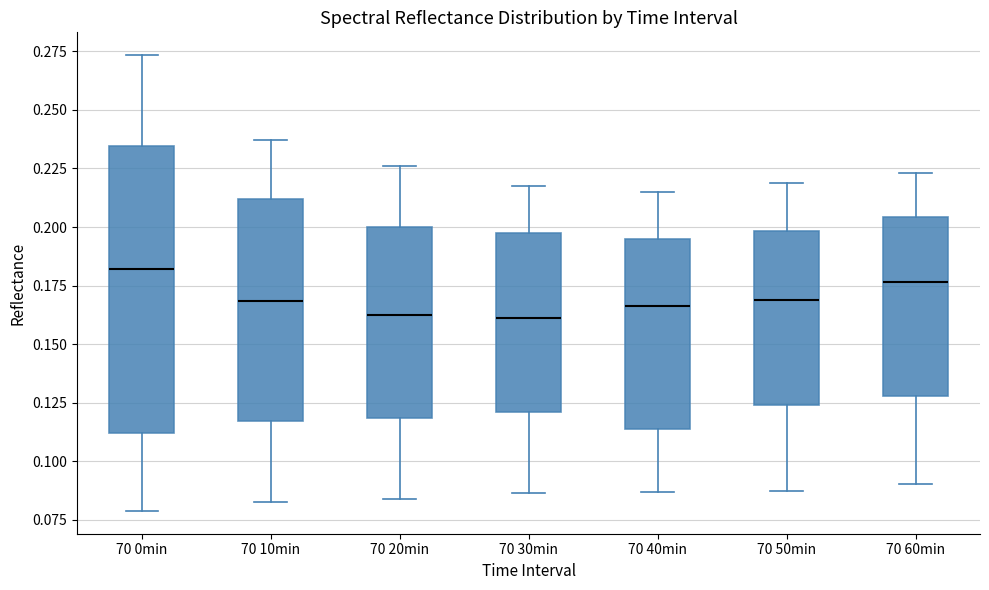

Where does the median line of the box for 70 10min sit on the y-axis? The values are not printed on the chart, so give them approximately, as read against the axis.

0.170